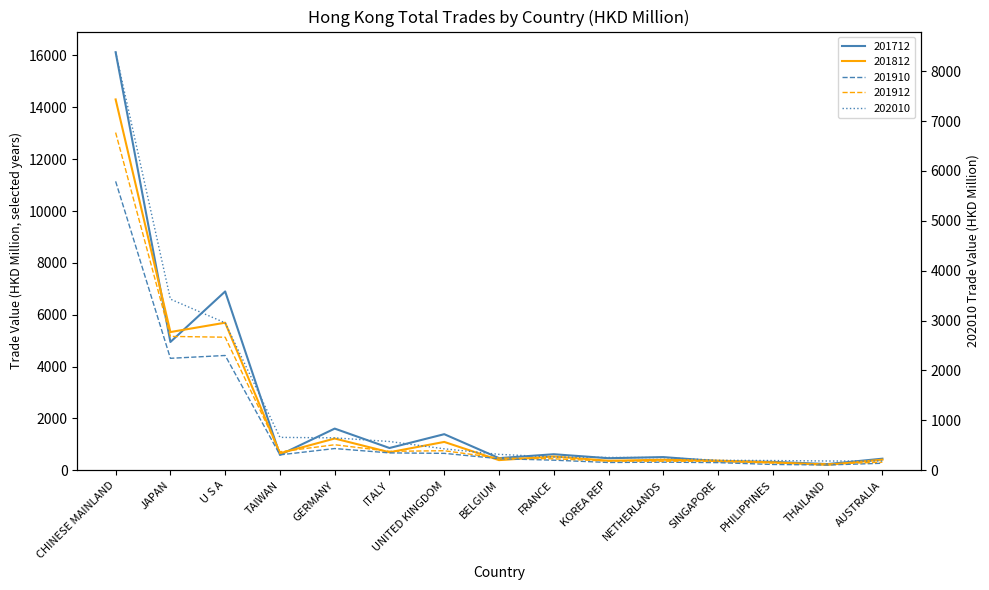

Is the value of 202010 at BELGIUM greater than the value of 201812 at FRANCE?

No